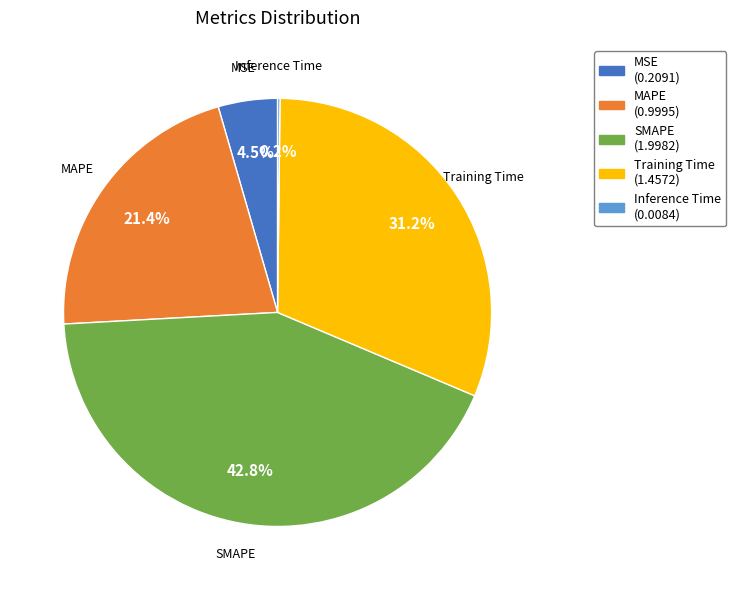

What percentage is the MAPE slice, to the nearest percent?

21%